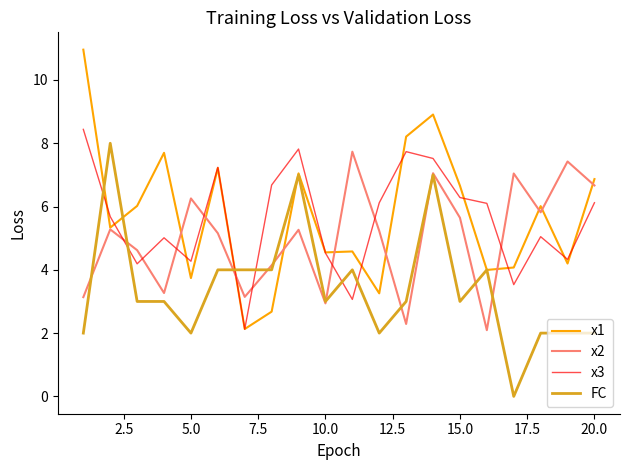

What is the difference between the maximum and minimum values in the x2 series?

5.6